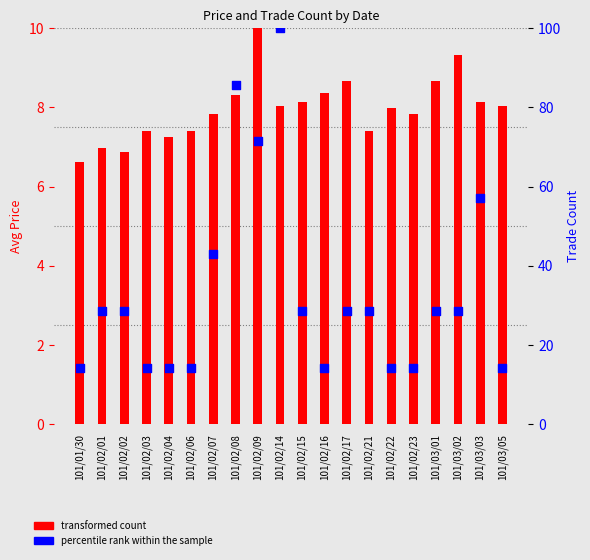

At which category is the sum across all series the highest?

101/02/14